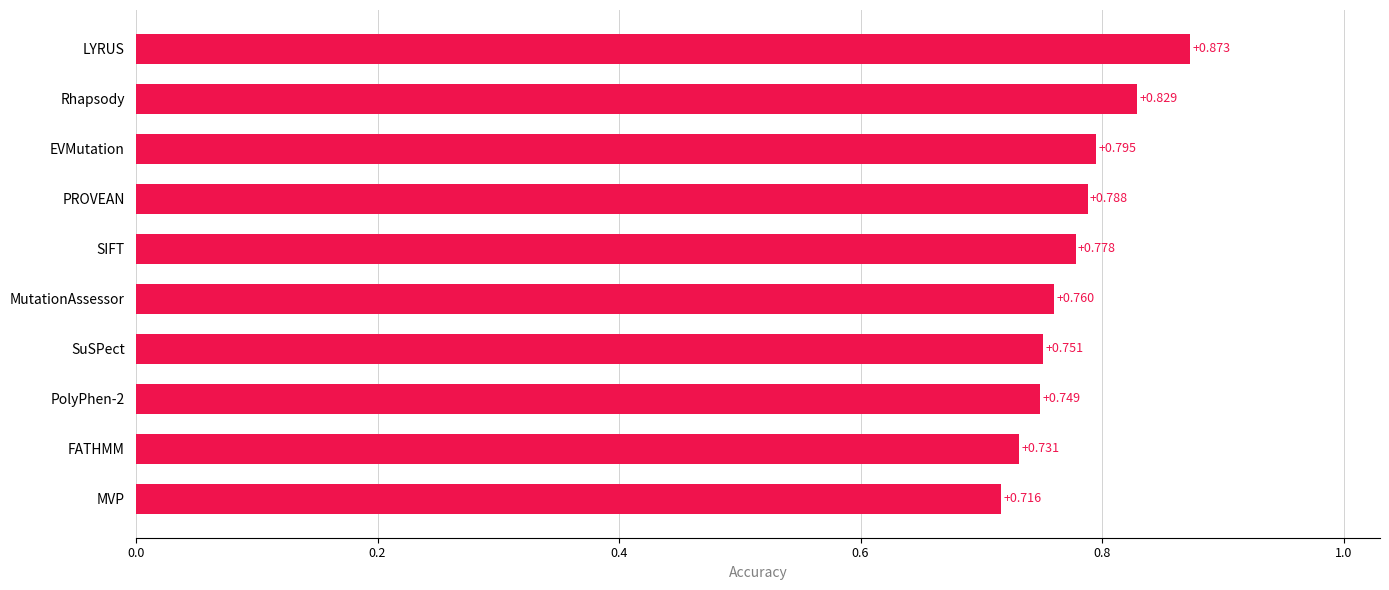

At which label is the value closest to 0?

MVP